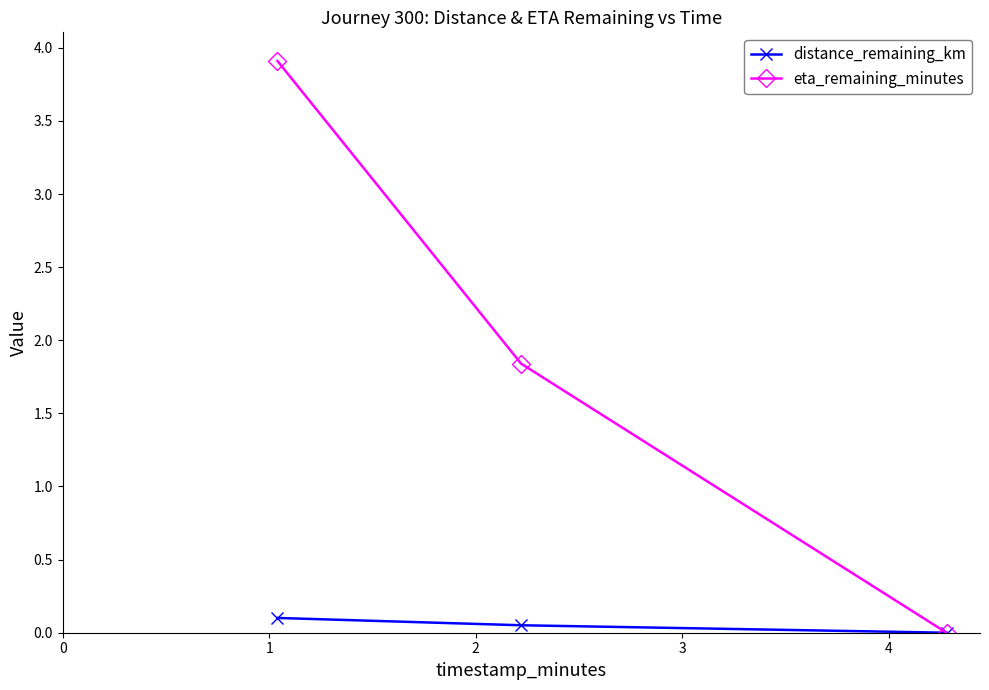

Is this an area chart (filled region under the line)?

No